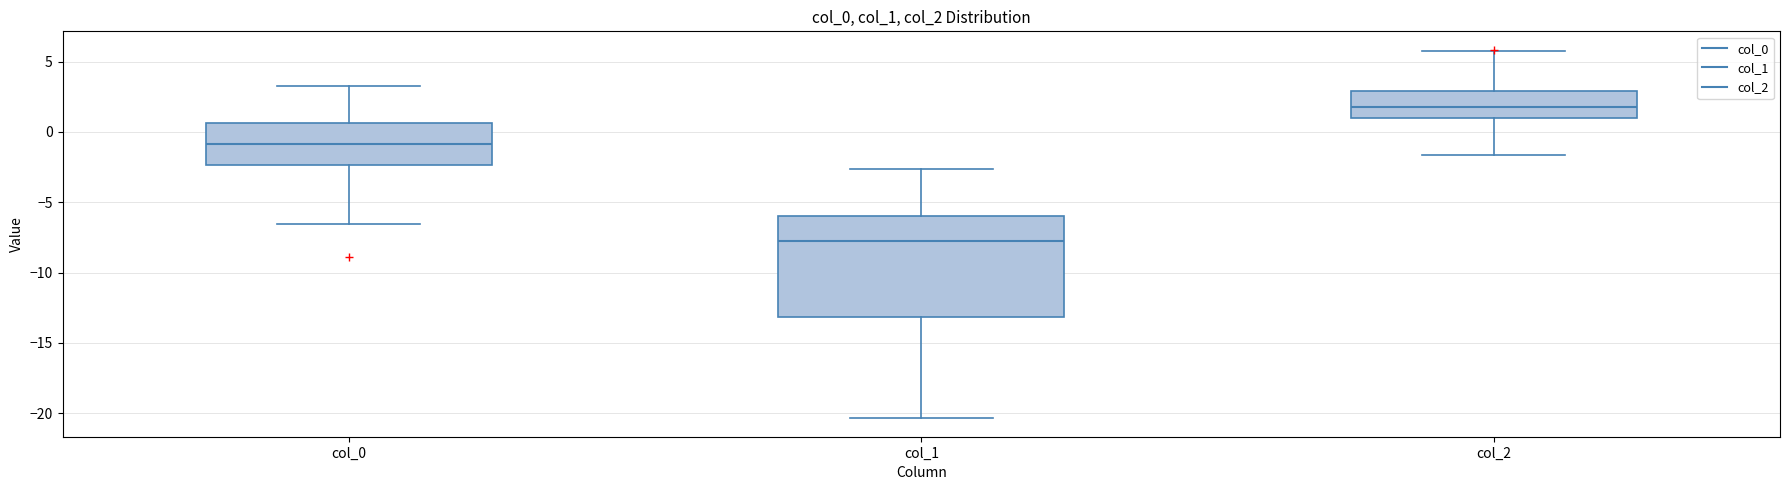

Which box is the tallest, from its lower edge to its upper edge?

col_1